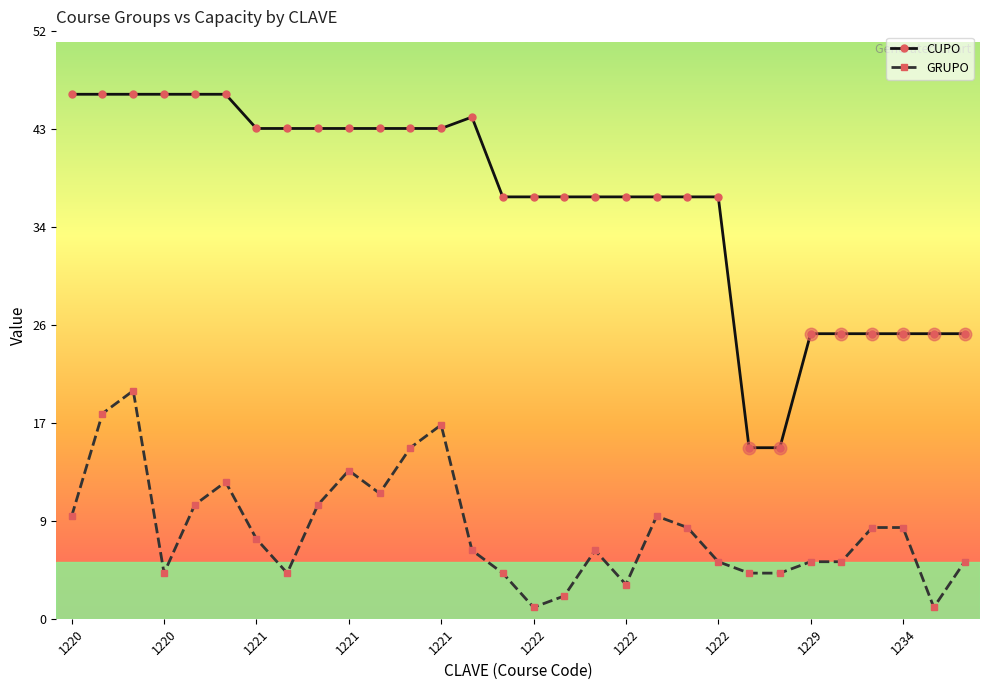

Which series has the largest total across all categories?

CUPO